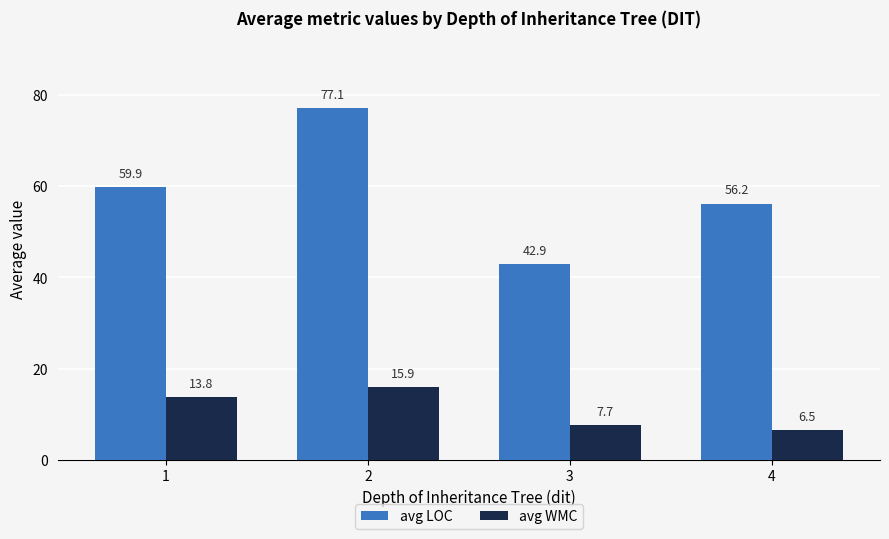

Does the chart contain any negative values?

No